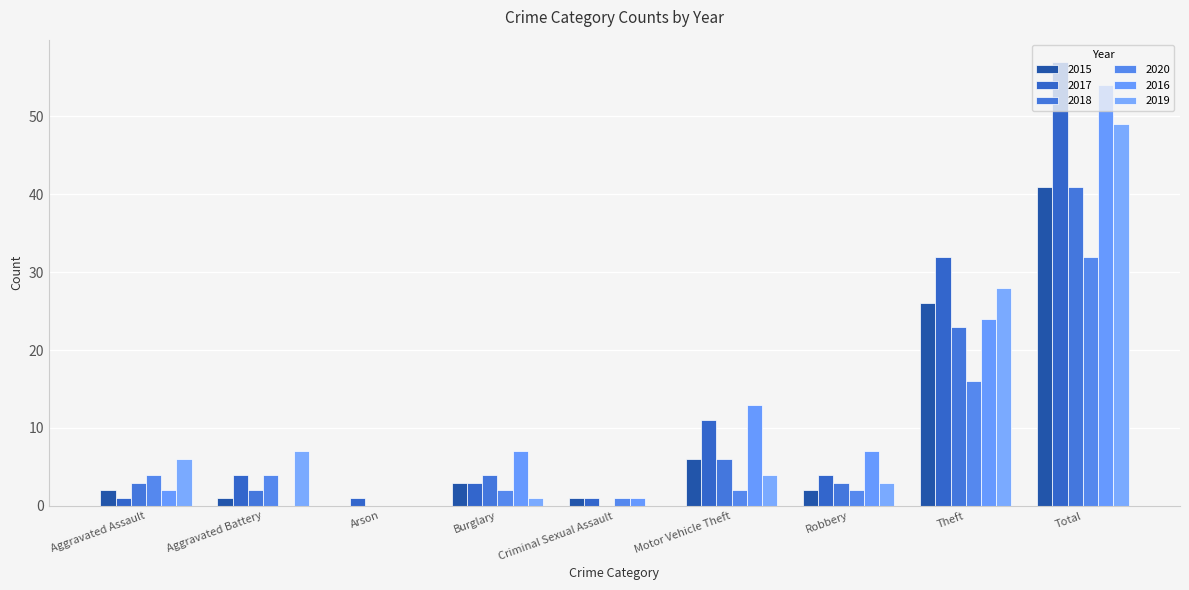

How many data points does each series have?

9